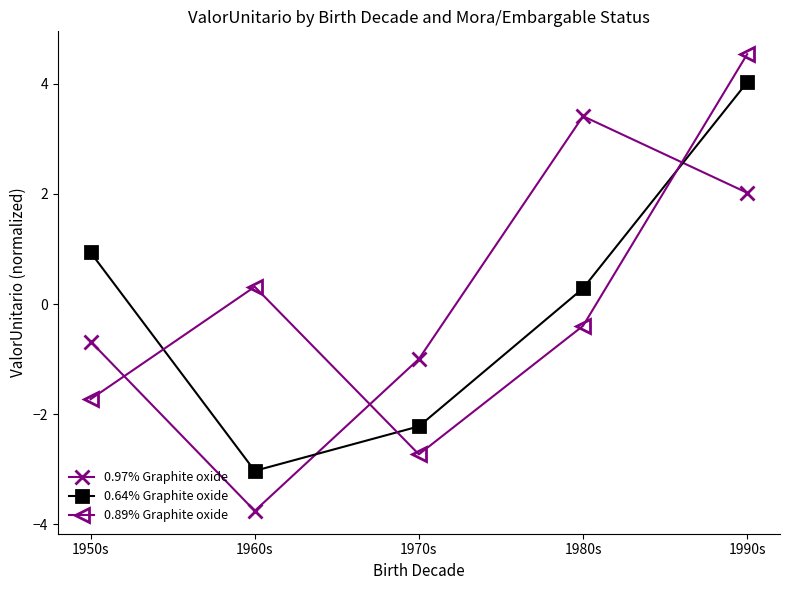

In 0.89% Graphite oxide, how many points are lower than both neighbors (excluding endpoints)?

1